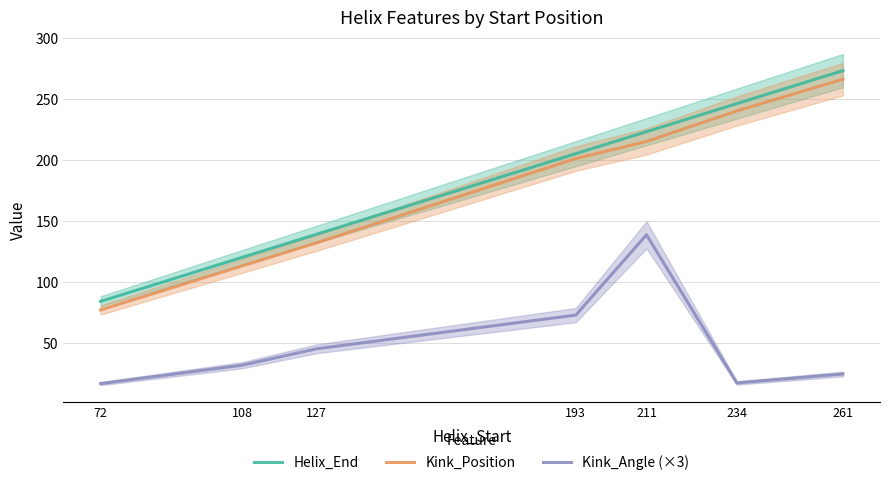

What is the greatest value displayed?

273.0